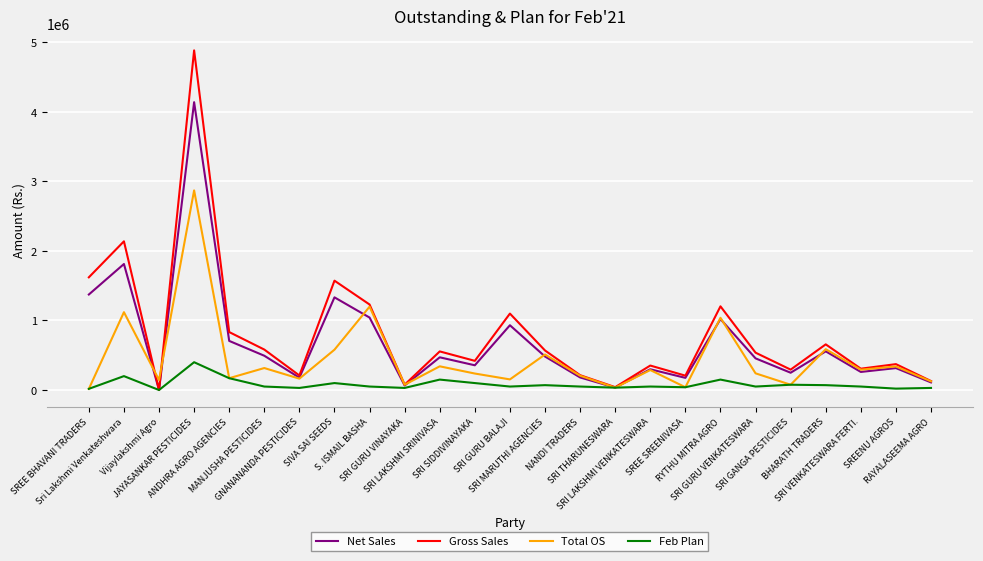

Which label corresponds to the largest value in the chart?

JAYASANKAR PESTICIDES